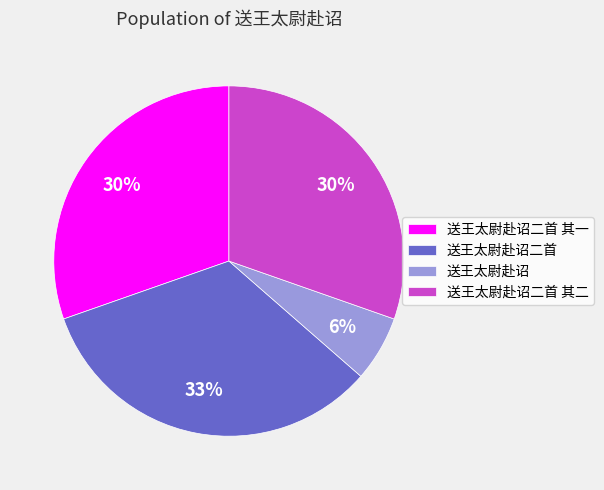

Is there any slice that represents more than half of the pie?

No